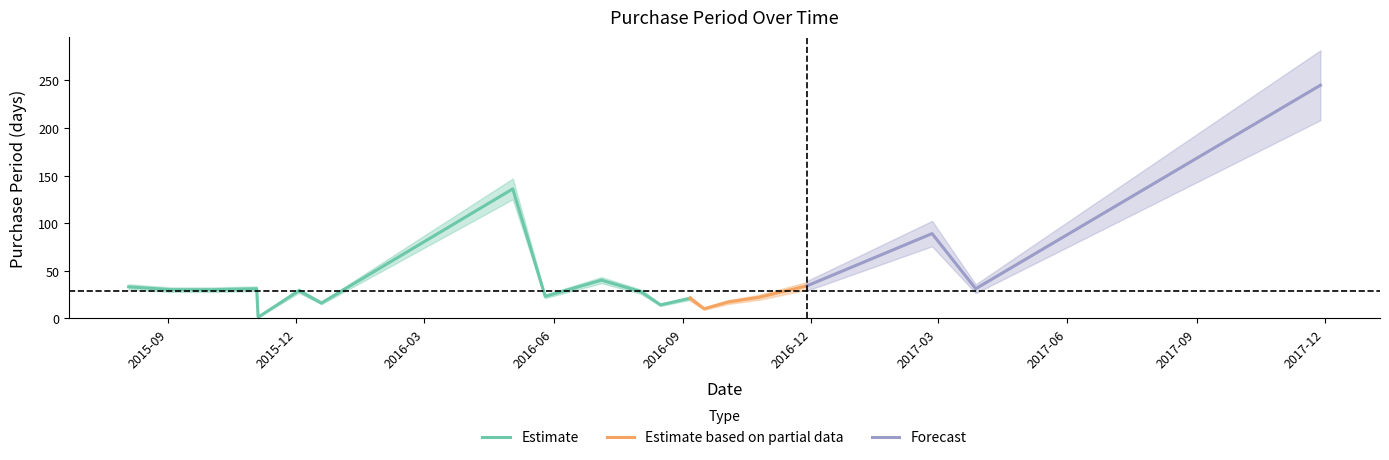

Approximately how many times larger is the value at 2016-10-25 compared to 2016-09-06?

1.0